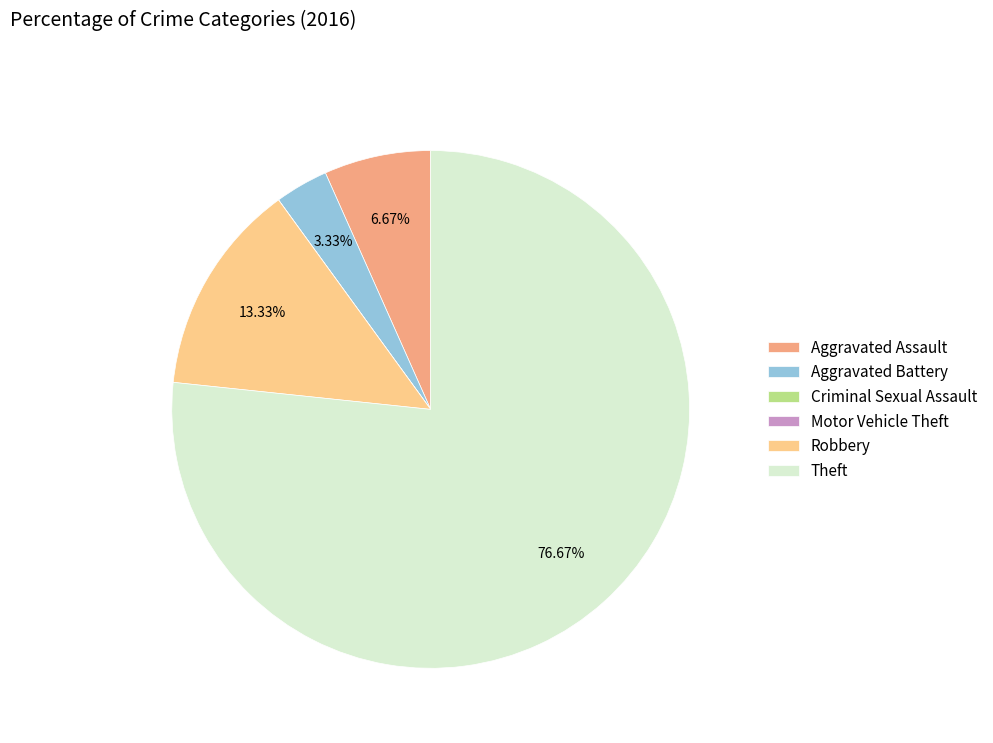

Do Aggravated Battery and Robbery together represent more than half of the pie?

No